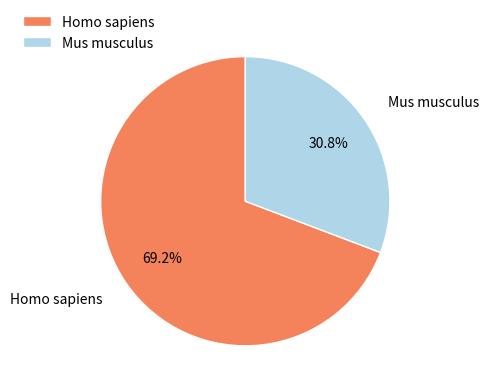

Rank the categories by value from lowest to highest.

Mus musculus, Homo sapiens